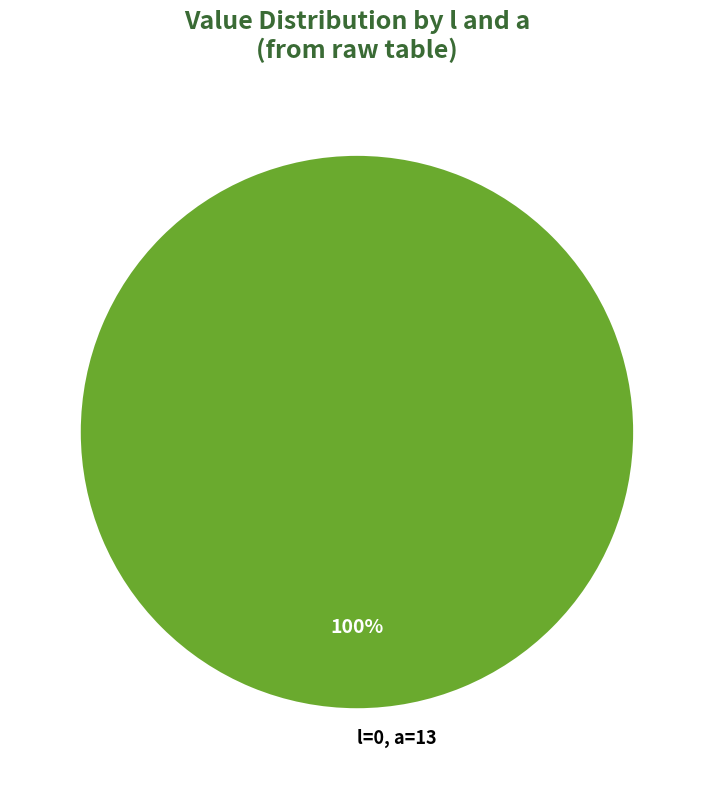

Rank the categories by value from highest to lowest.

l=0, a=13